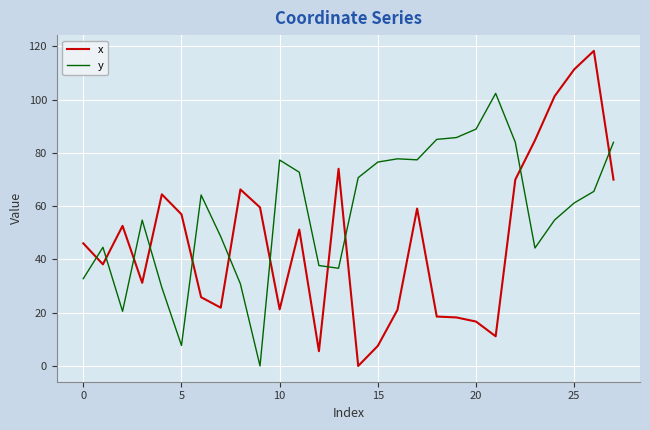

True or false: x has more than 2 points higher than both neighbors.

True